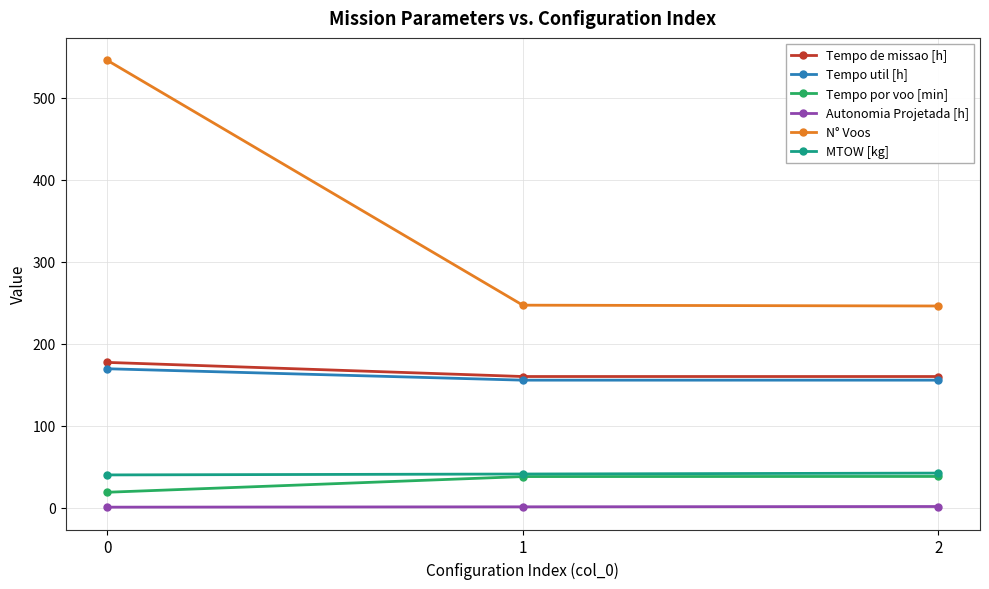

How many lines are shown in the chart?

6